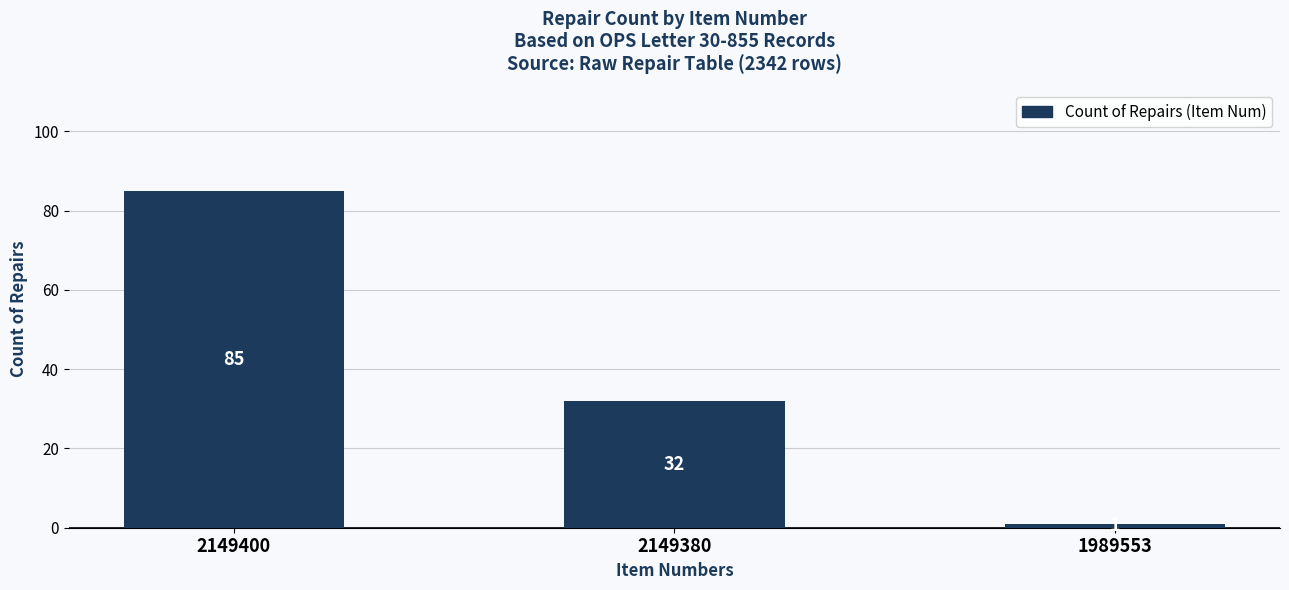

How many distinct data groups are displayed?

1